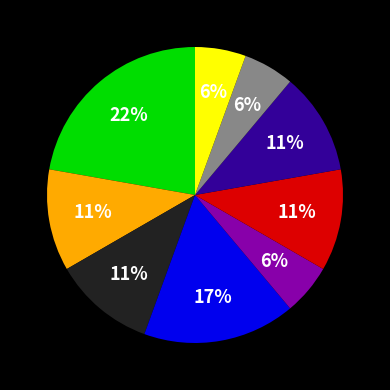

How many segments does this pie chart have?

9